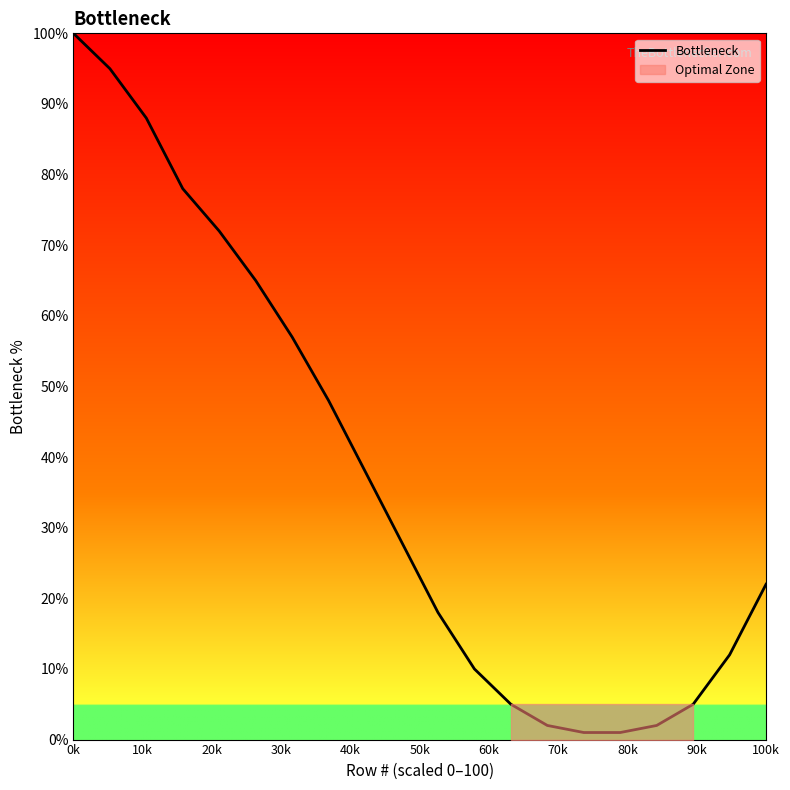

What is the difference between the second highest and second lowest values?

94